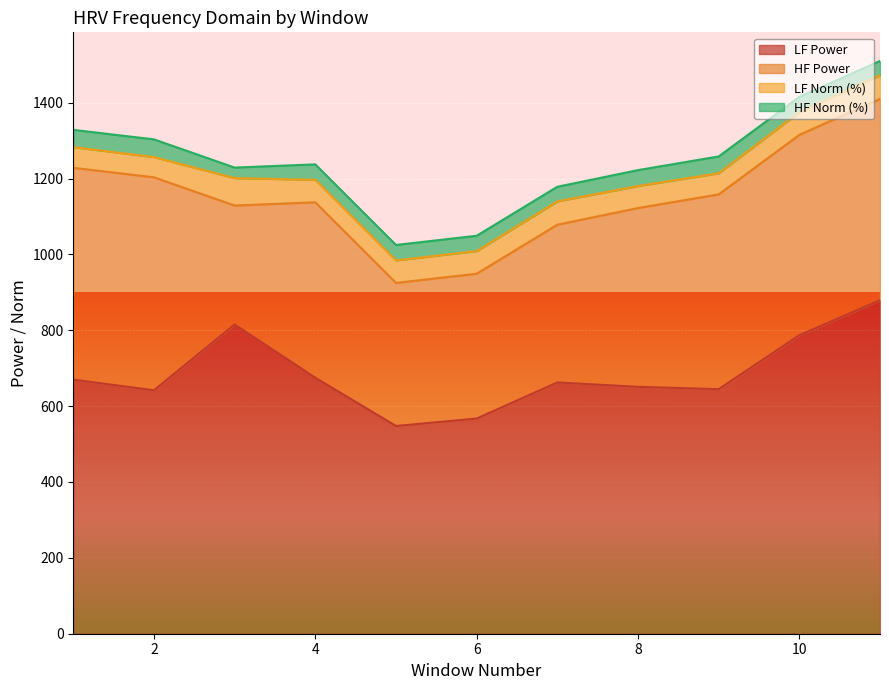

What is the lowest value of the LF Power series?

547.7